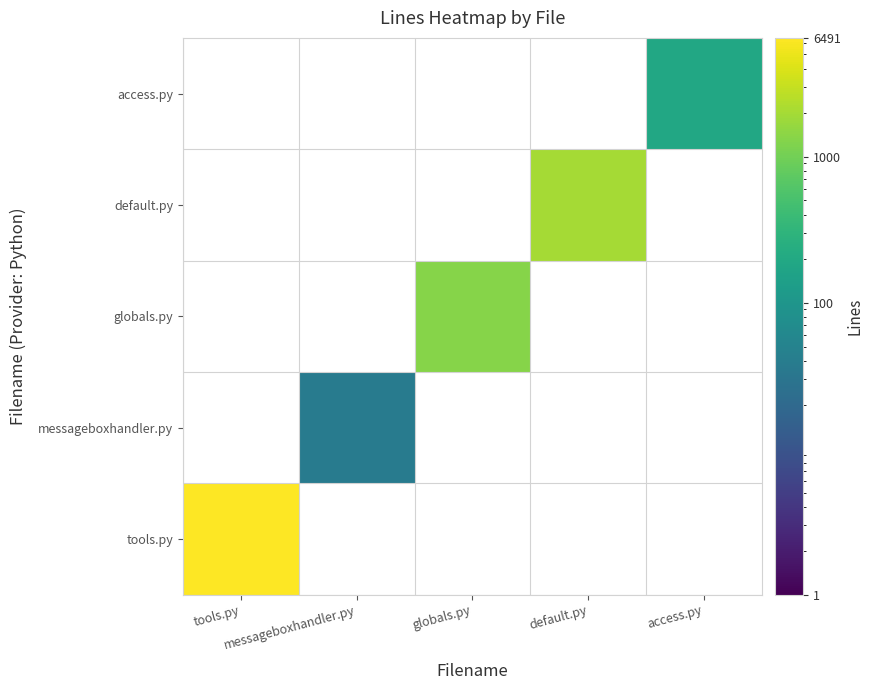

At how many categories does at least one series exceed 703?

3